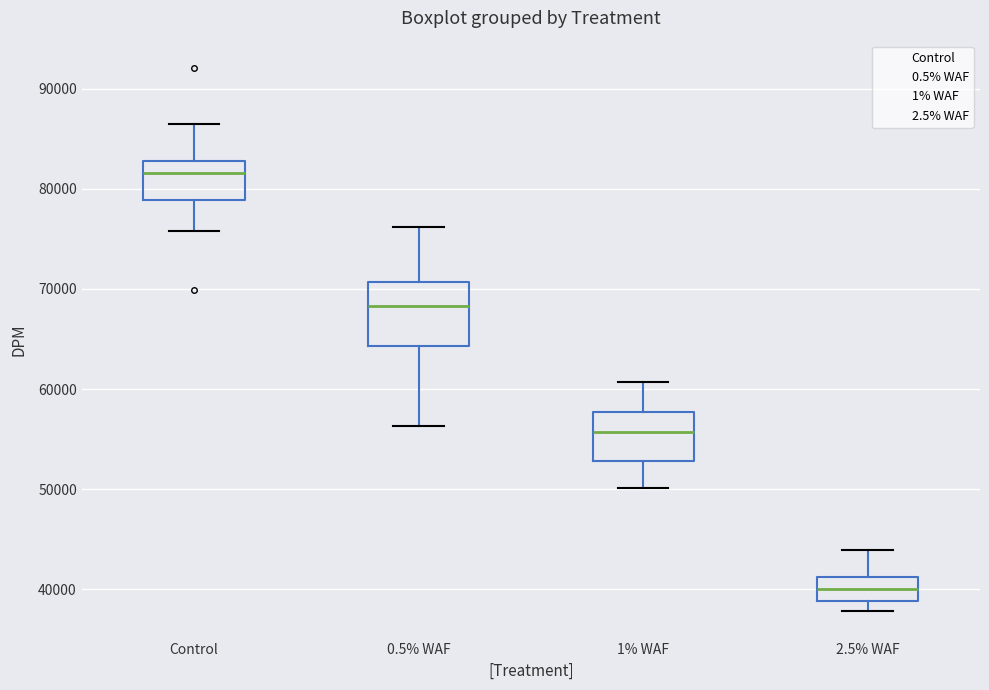

Which box is the tallest, from its lower edge to its upper edge?

0.5% WAF